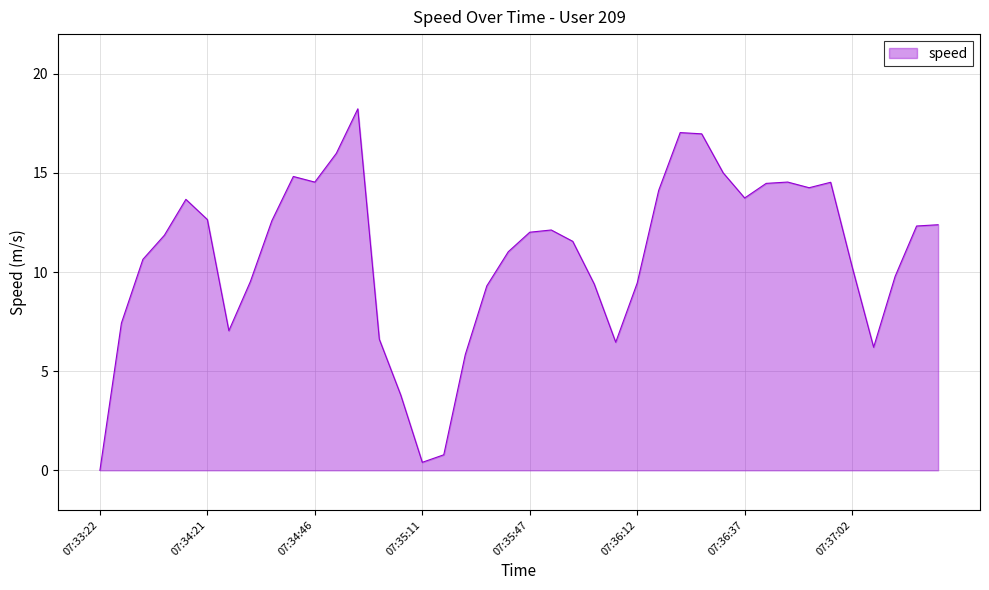

What is the difference between the maximum and minimum values?

18.2